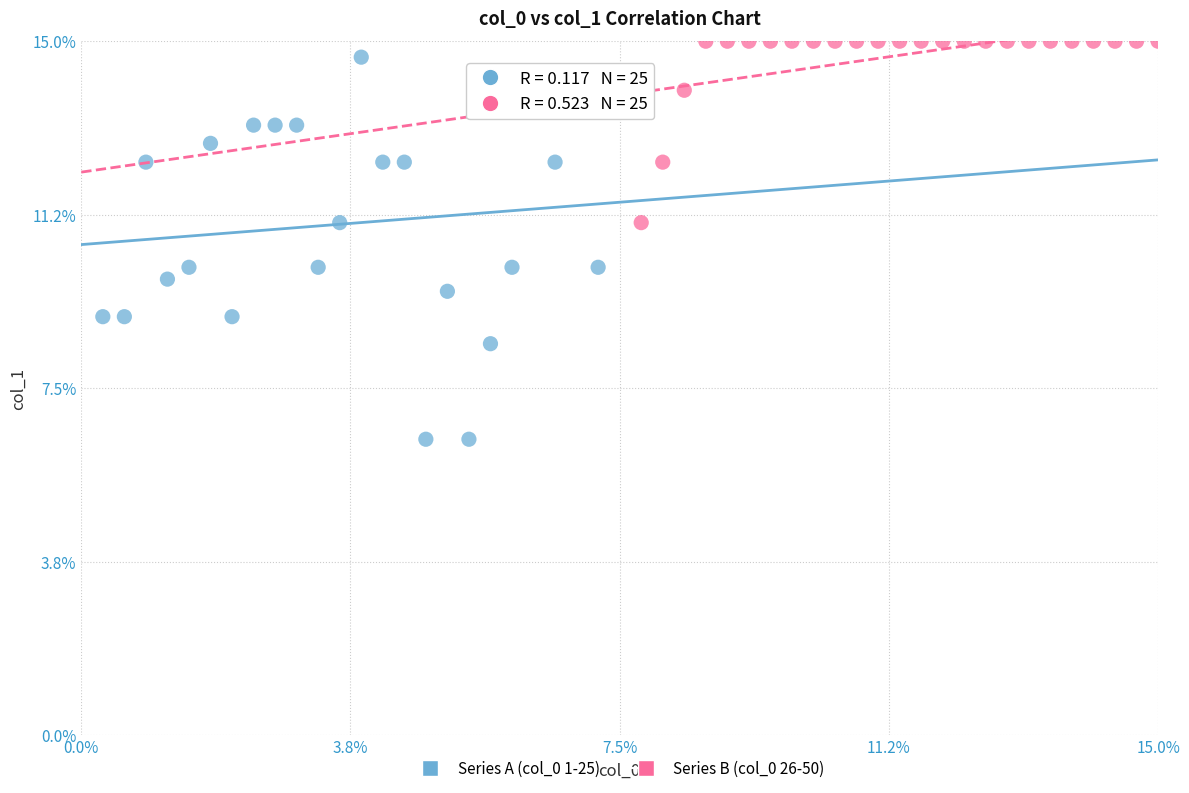

Which series has the widest spread of Y values?

Series A (col_0 1-25)